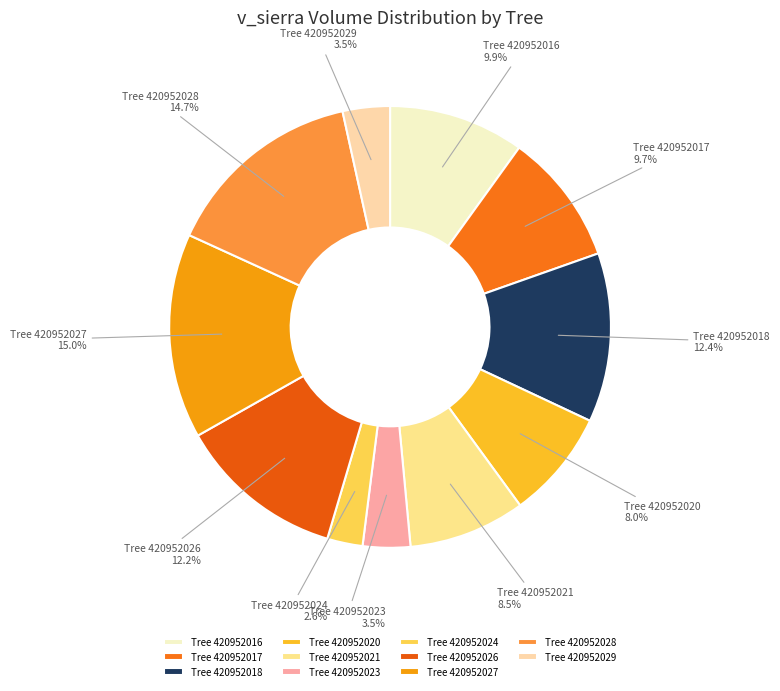

What is the ratio of the value at Tree 420952018 to the value at Tree 420952017?

1.3